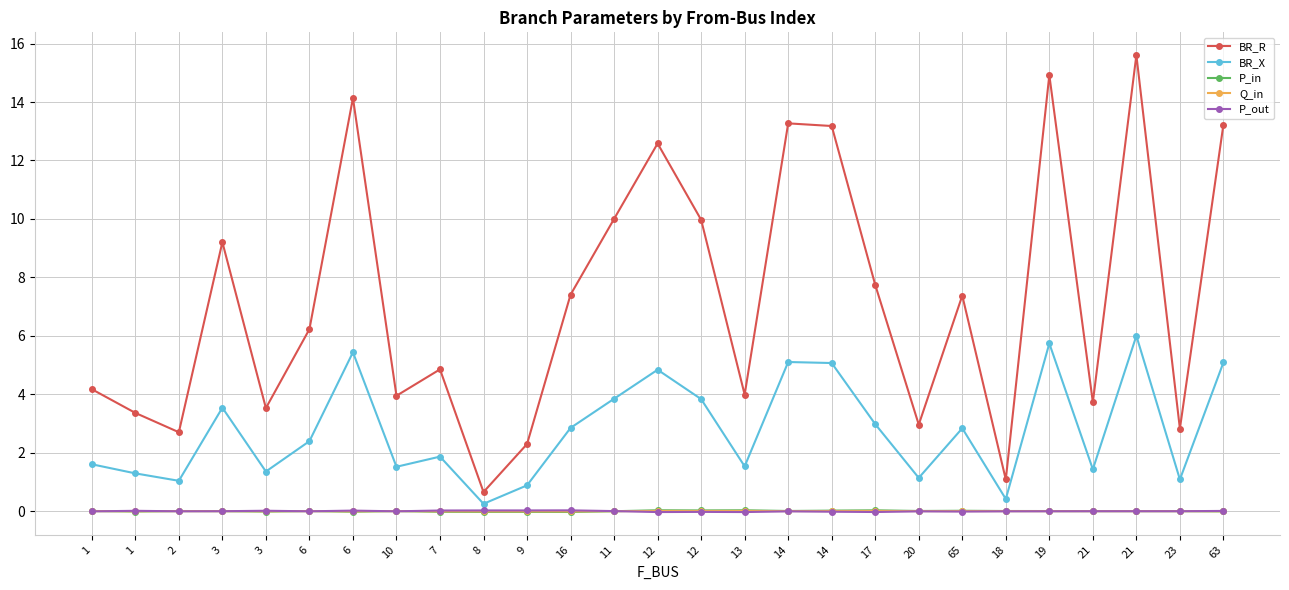

Is it true that BR_R equals 6.8 at 10?

False